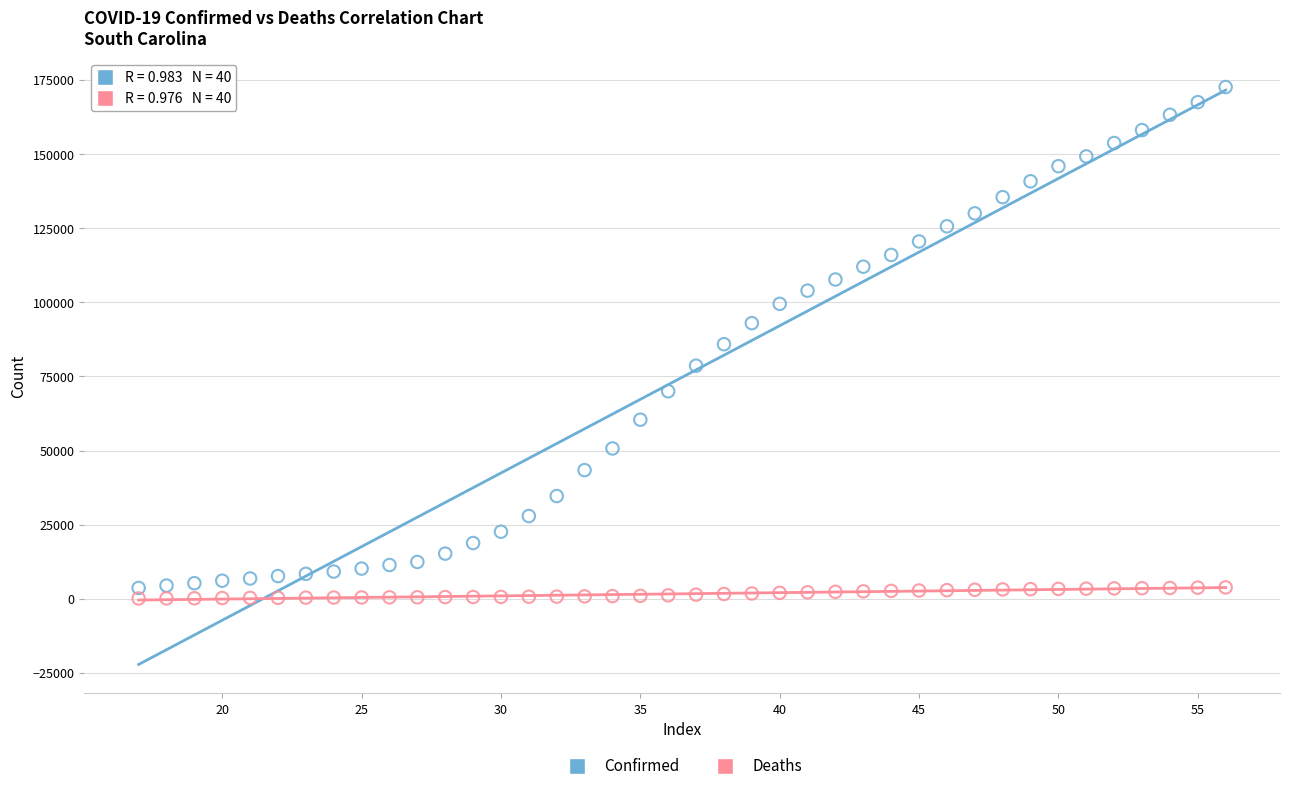

Which series has the largest Y range (max minus min)?

Confirmed